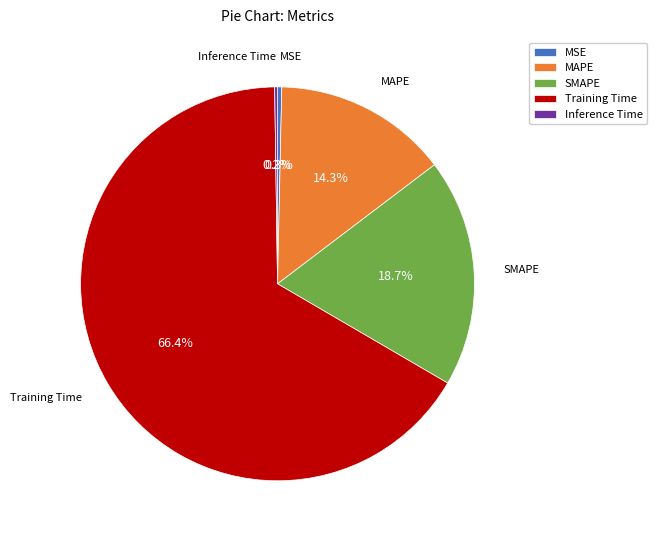

Is it true that MSE is 0% of the pie?

True